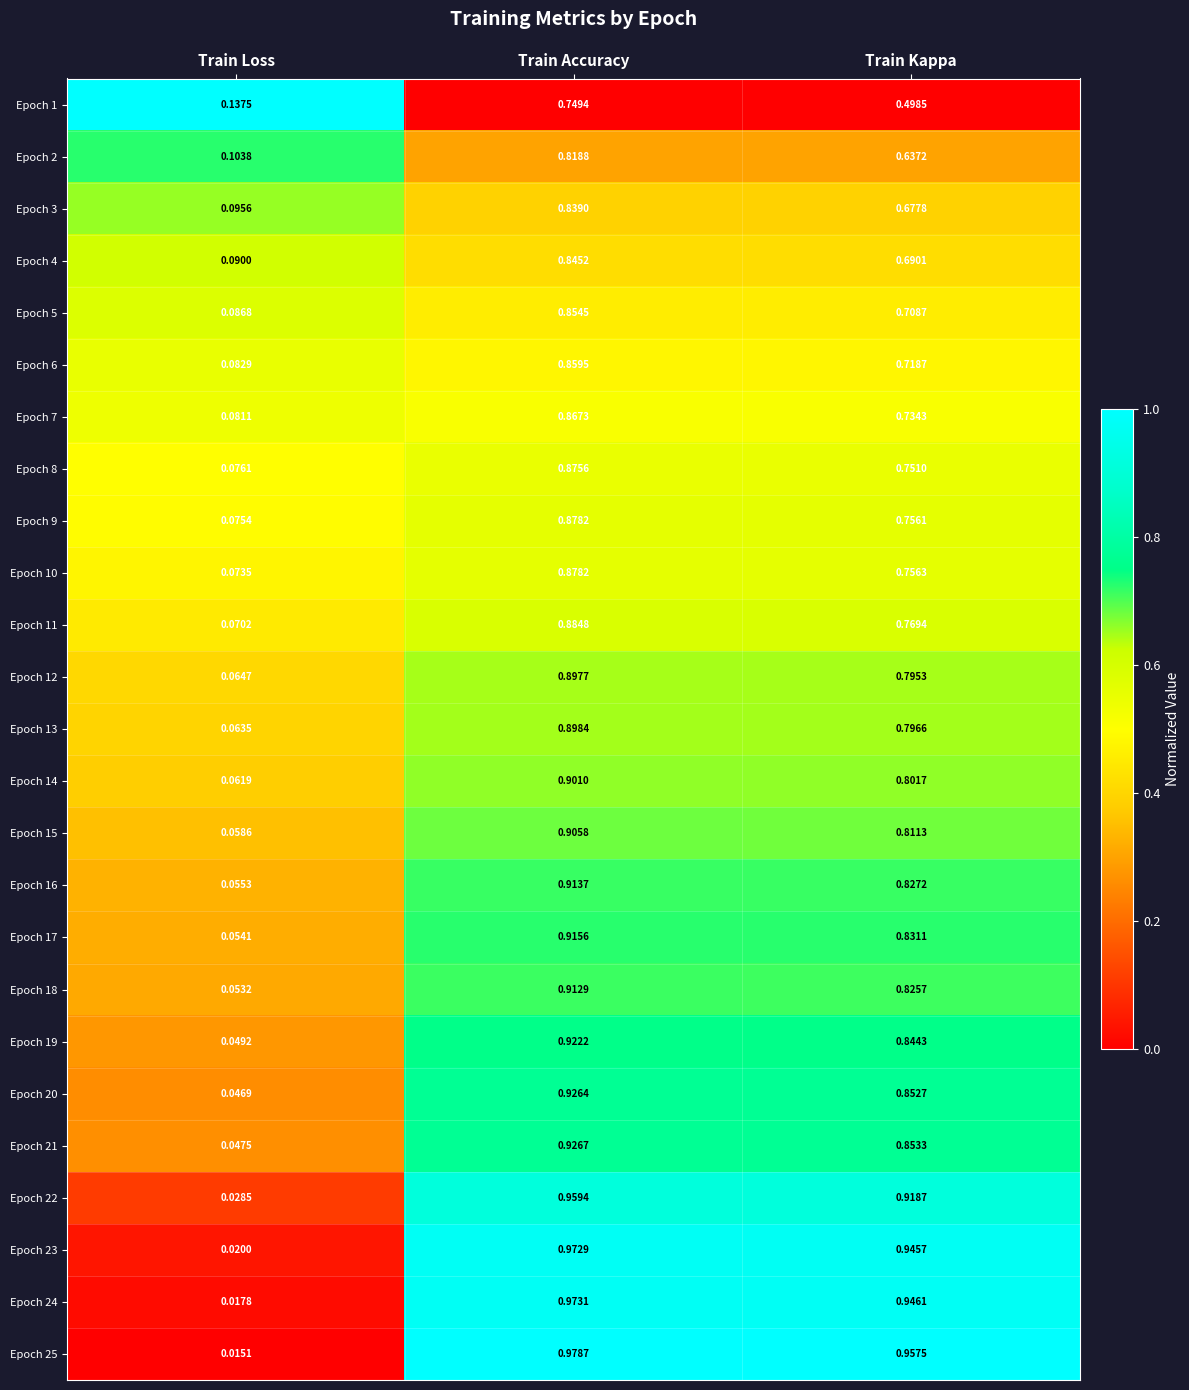

What is the difference between the highest and lowest values at Train Kappa?

0.5